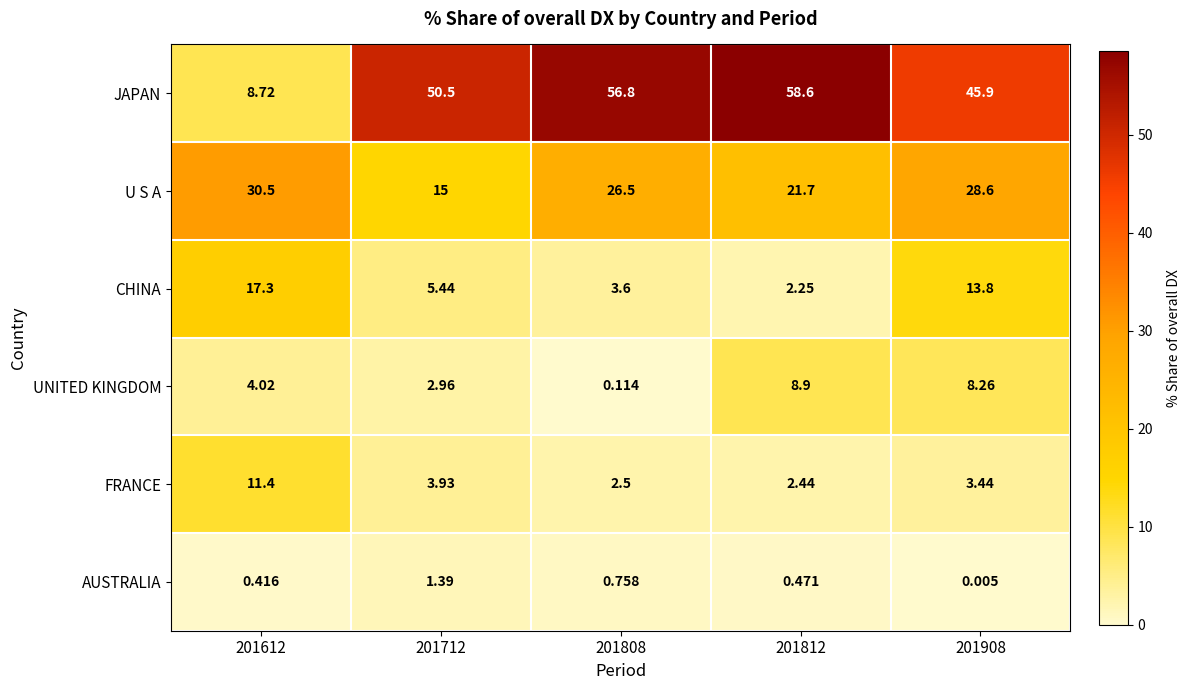

At 201612, list the series in order from smallest to largest.

AUSTRALIA, UNITED KINGDOM, JAPAN, FRANCE, CHINA, U S A